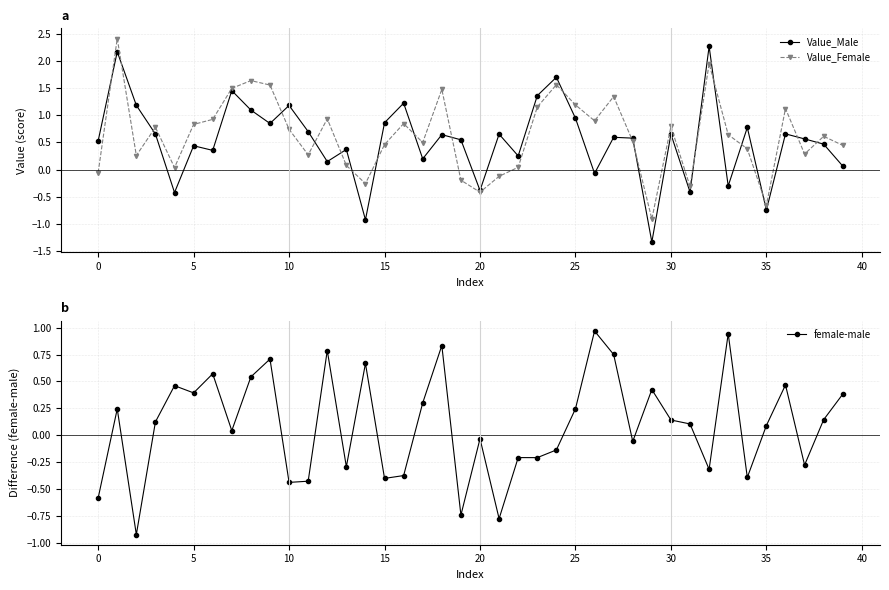

True or false: female-male has more than 0 interior local peaks.

True